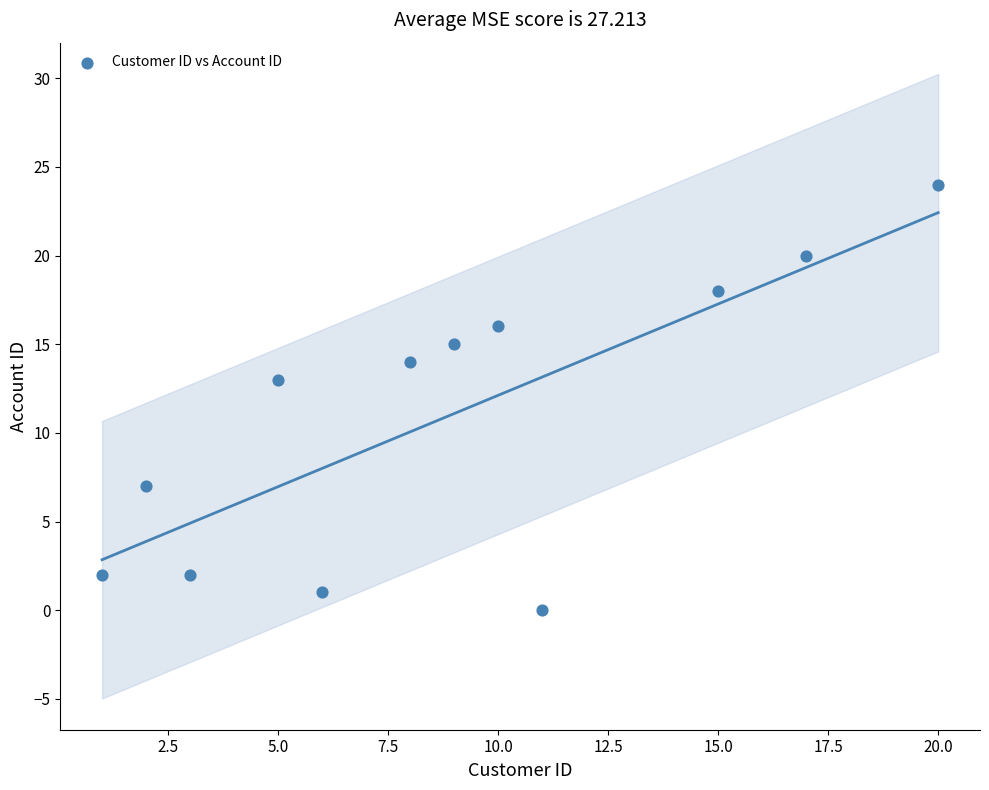

What Y value in the scatter plot is closest to 12?

13